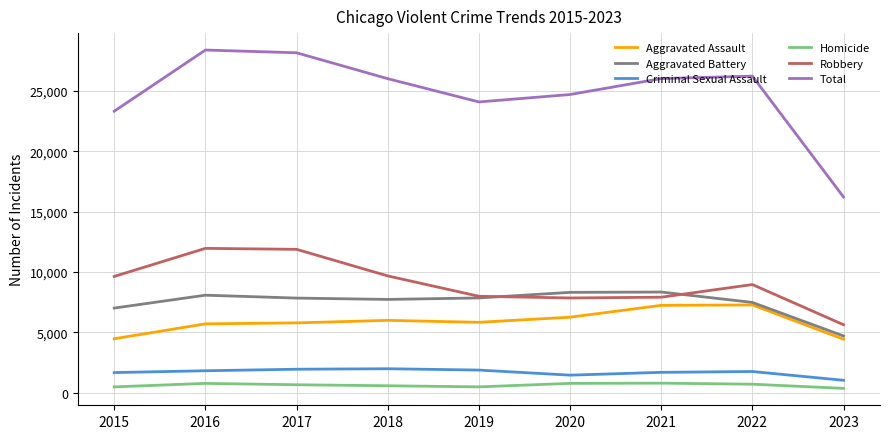

True or false: Criminal Sexual Assault and Aggravated Assault cross at least once.

False